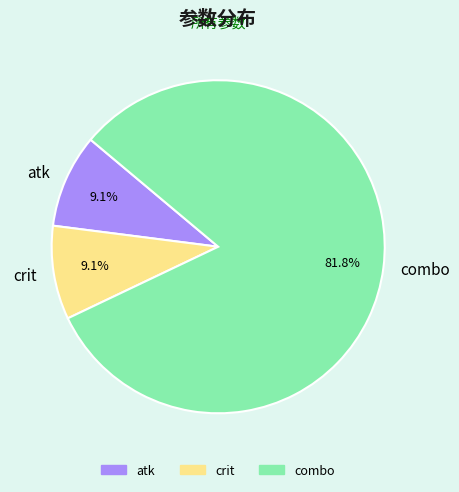

Is crit the majority of the pie?

No